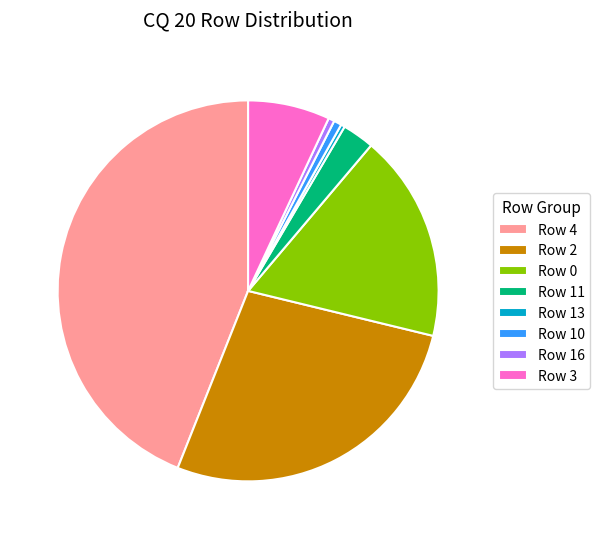

Is there a majority slice in this chart?

No